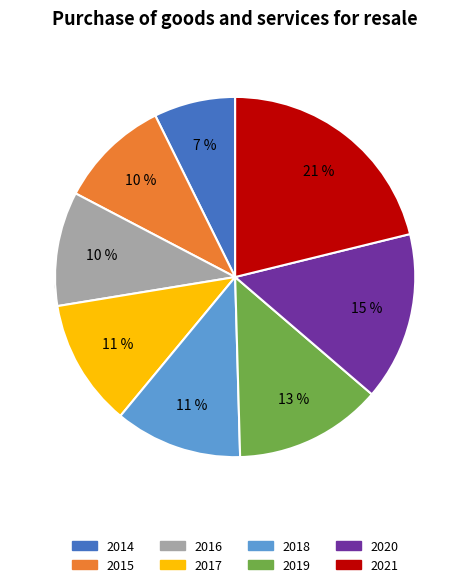

Is there any slice that represents more than half of the pie?

No